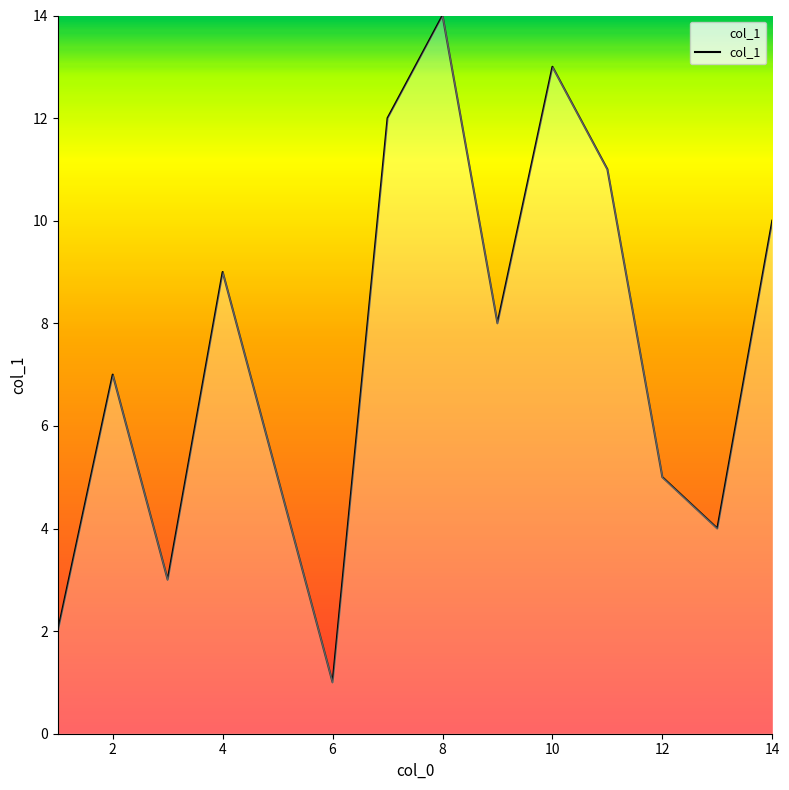

What is the difference between the maximum and minimum values?

13